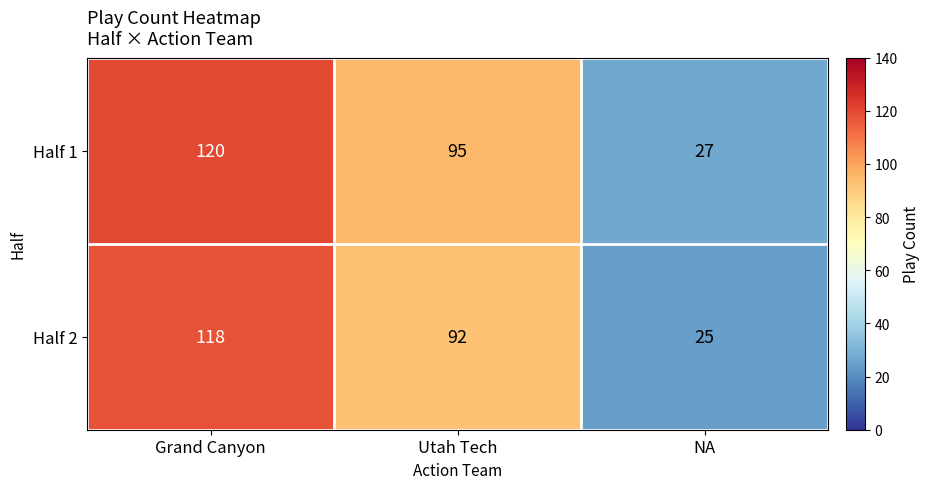

The value of Half 1 at Grand Canyon is 54. True or false?

False